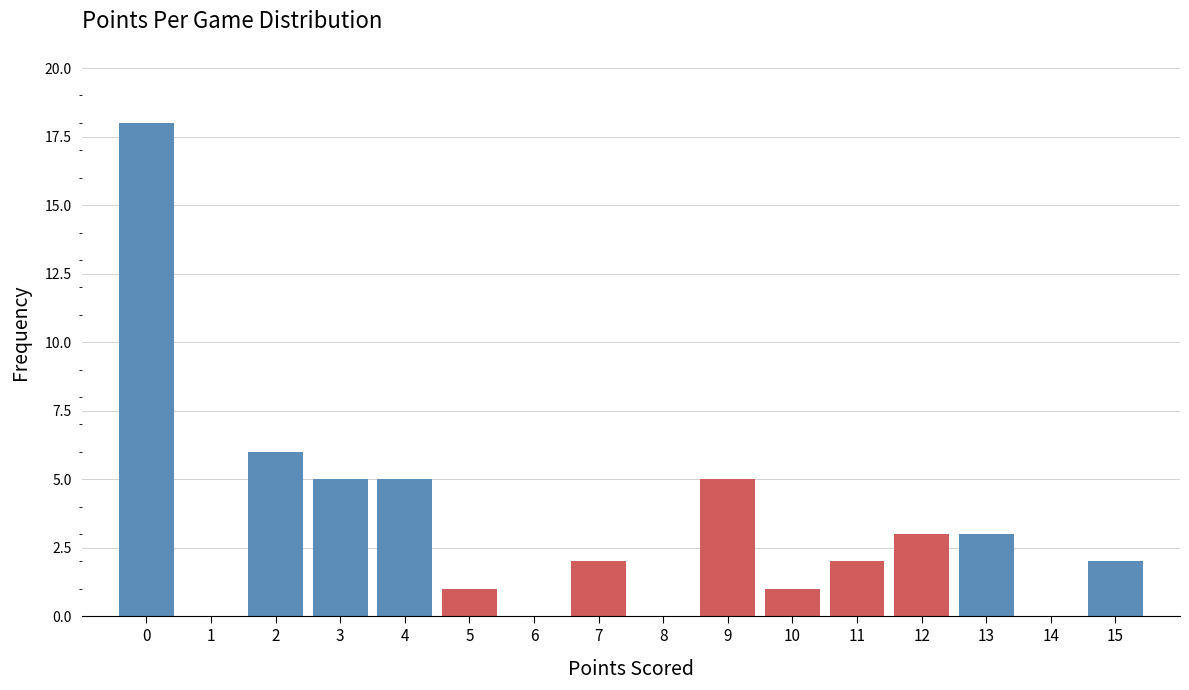

What is the height of the bar covering 12.5 to 13.5 on the x-axis? The values are not printed on the chart, so give them approximately, as read against the axis.

3